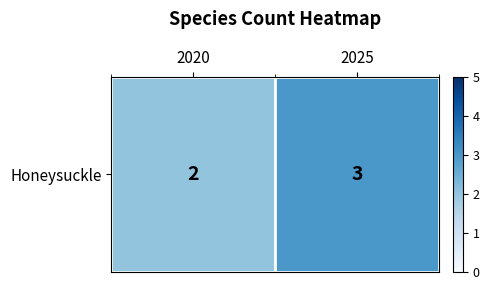

Count the values in the range 2 to 3.

2